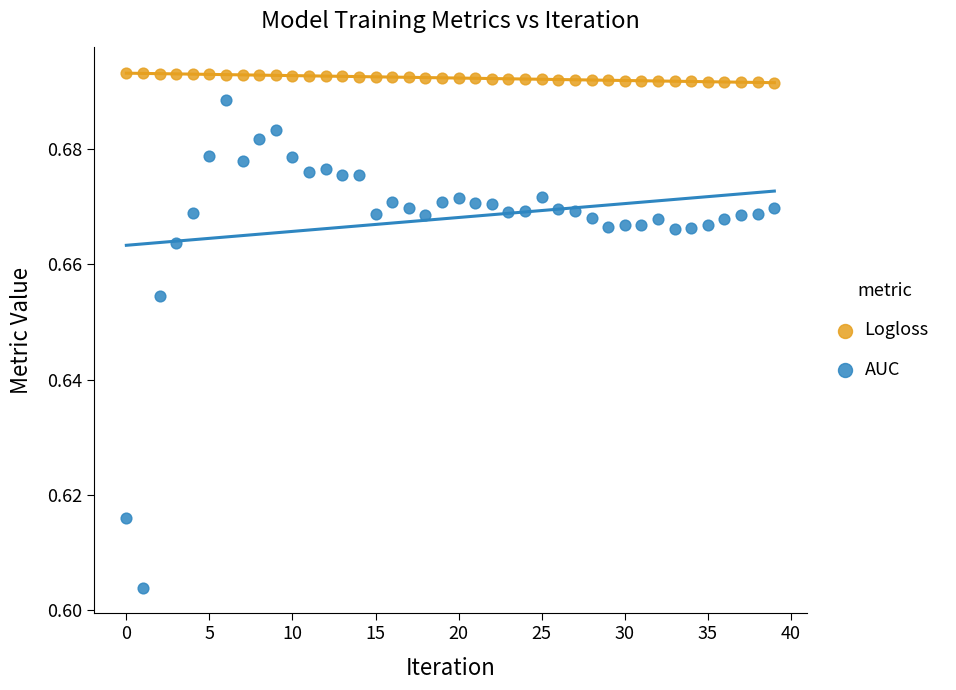

Which series has the largest Y range (max minus min)?

AUC